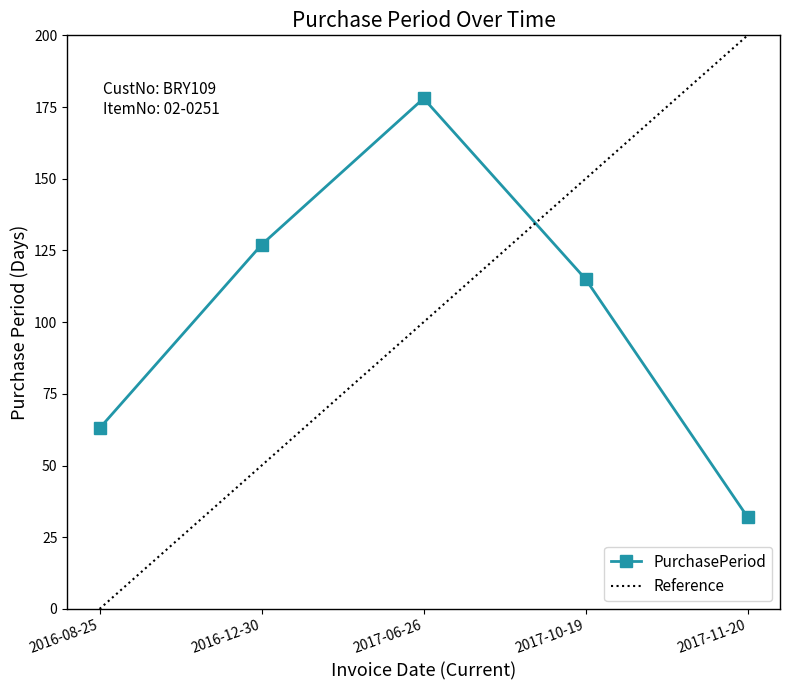

List the labels in order of PurchasePeriod value, largest first.

2017-06-26, 2016-12-30, 2017-10-19, 2016-08-25, 2017-11-20